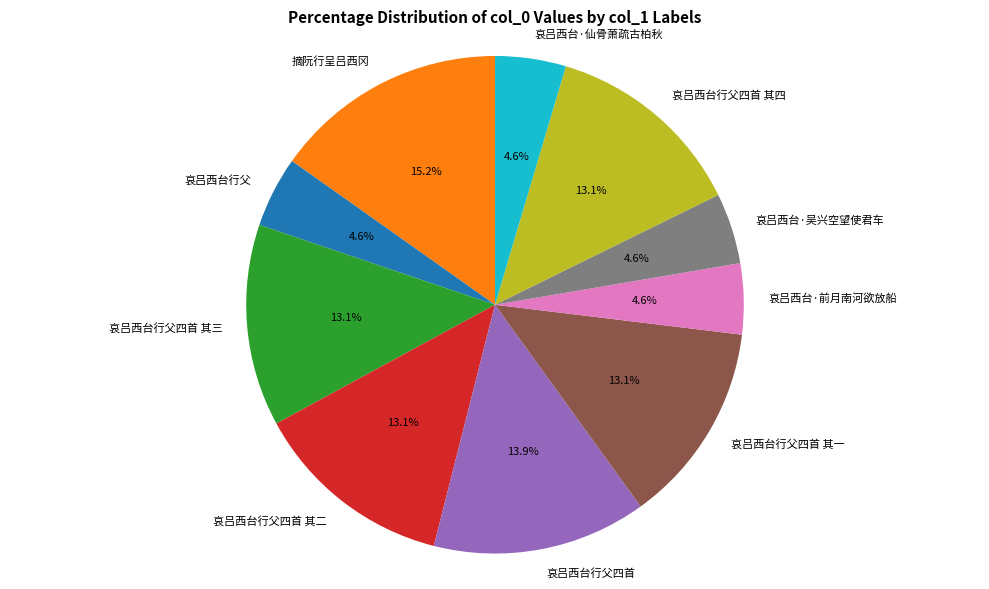

The 哀吕西台·吴兴空望使君车 slice represents 5% of the pie. True or false?

True